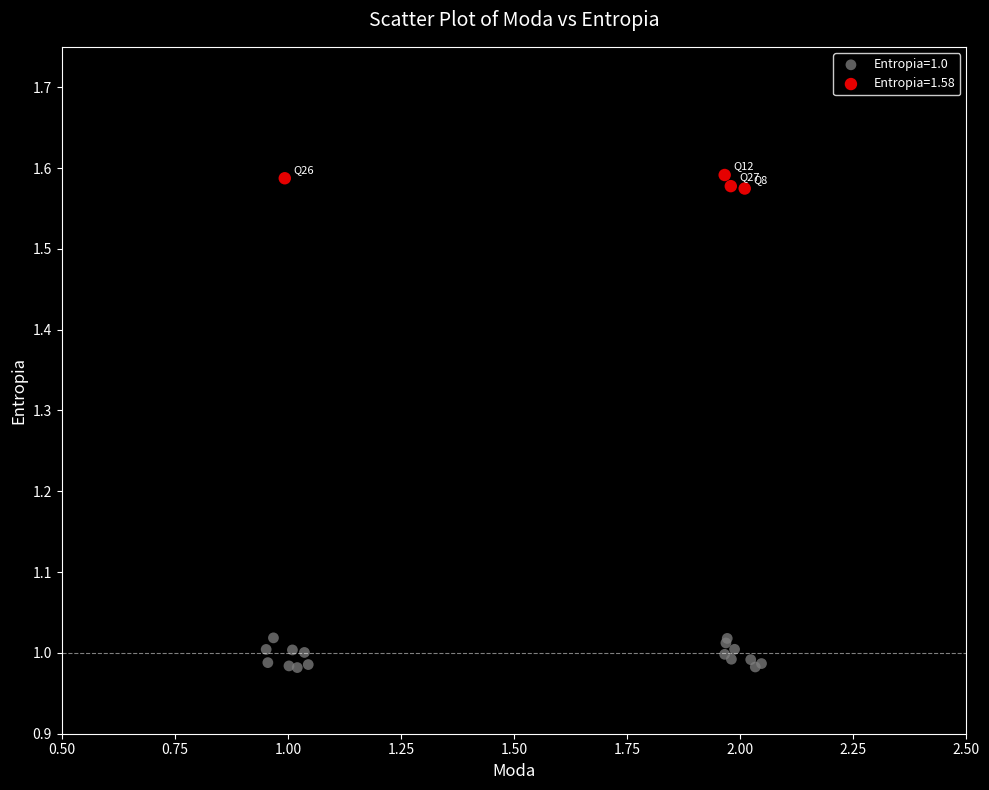

Which series has the widest spread of Y values?

Entropia=1.0